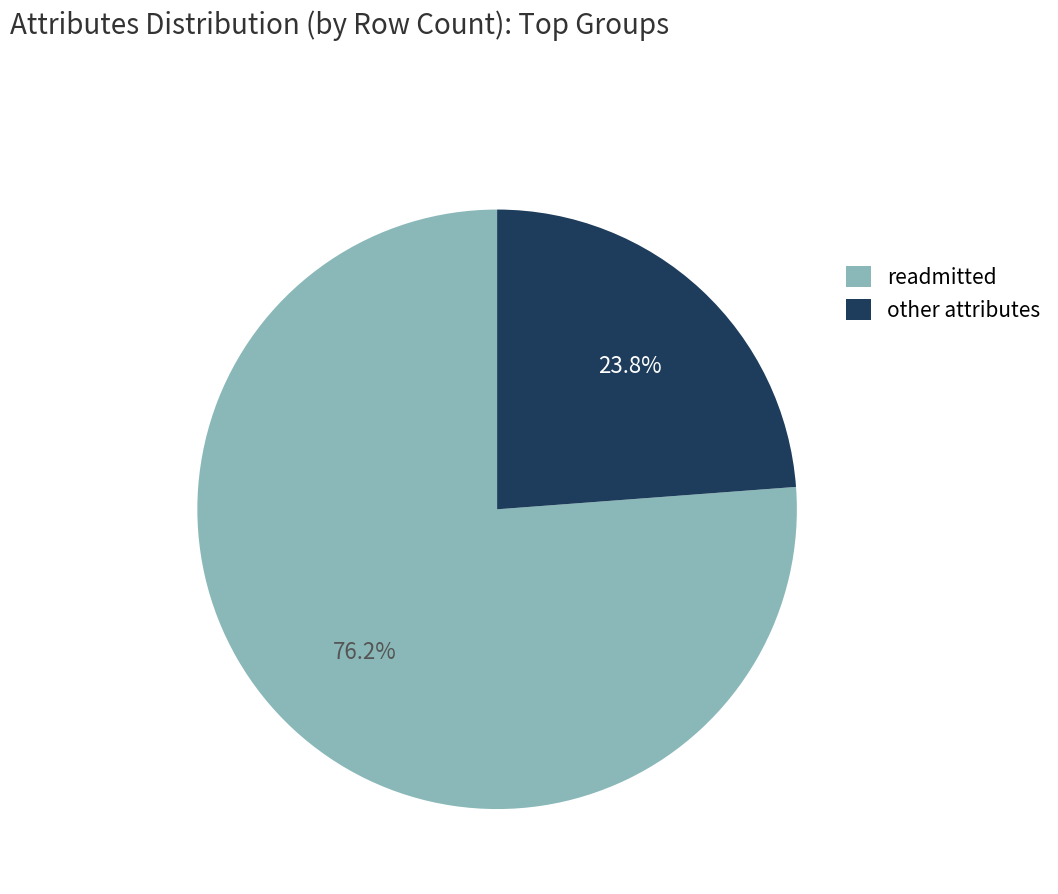

Combined, what portion of the pie is other and readmitted?

100.0%